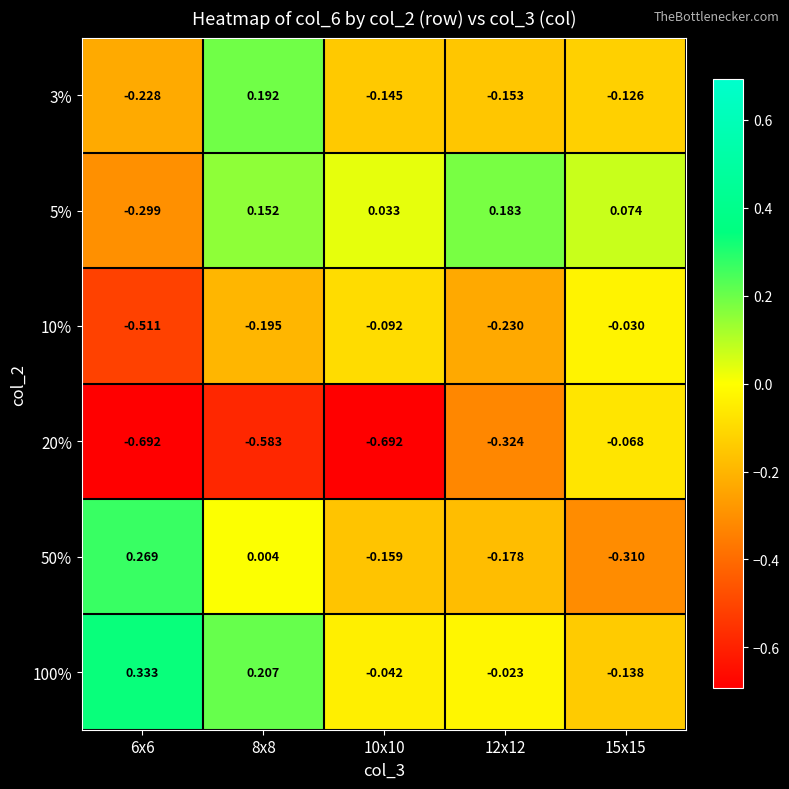

Count the number of categories in the chart.

5